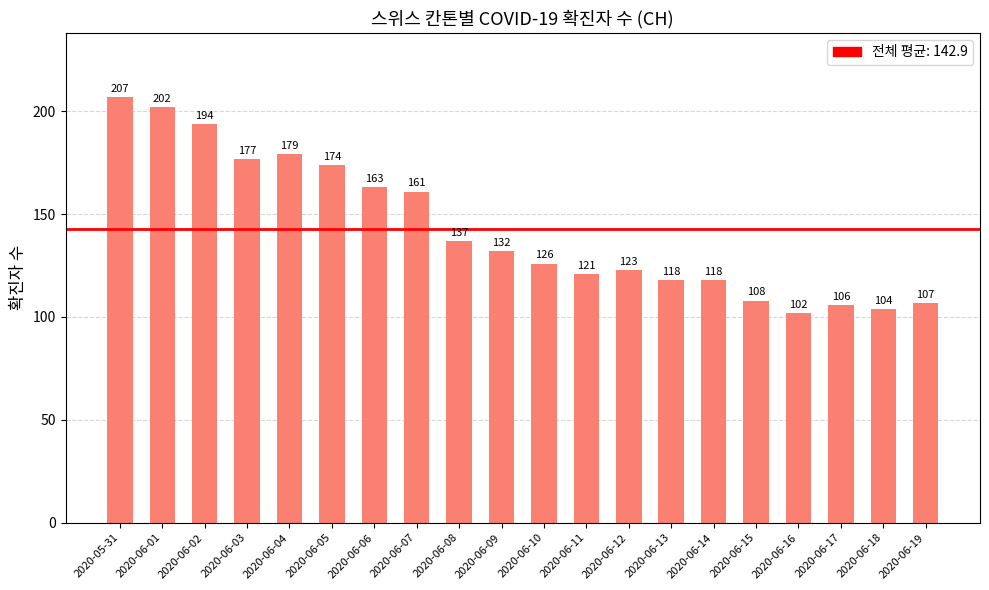

Which has a higher value, 2020-06-13 or 2020-06-02?

2020-06-02